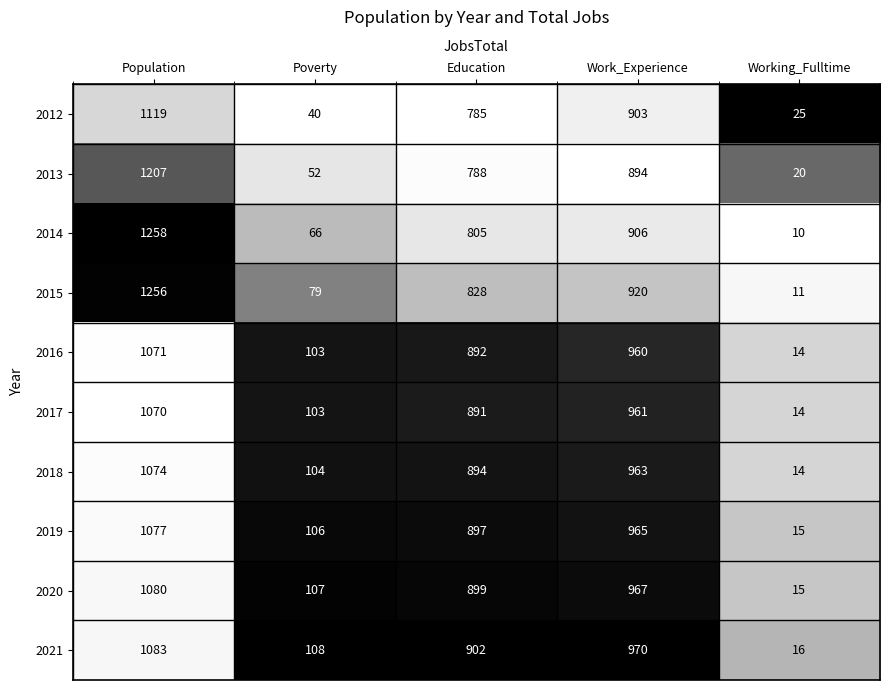

At Education, list the series in order from largest to smallest.

2021, 2020, 2019, 2018, 2016, 2017, 2015, 2014, 2013, 2012